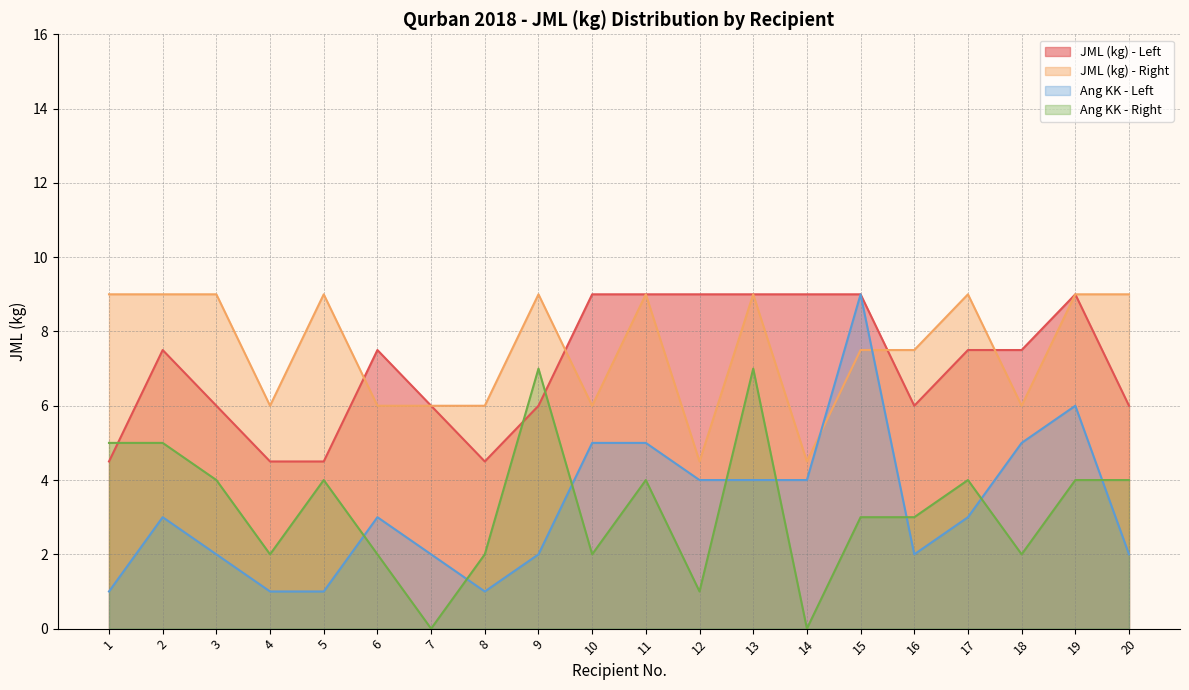

The JML (kg) - Right series shows 9.0 at 5. True or false?

True